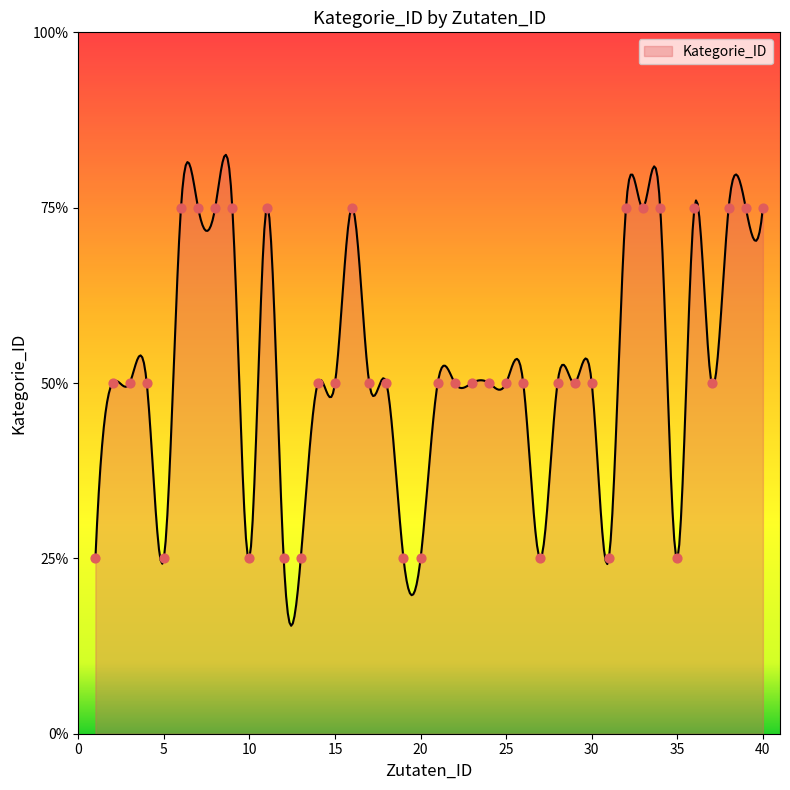

Between 40 and 25, which is larger?

40